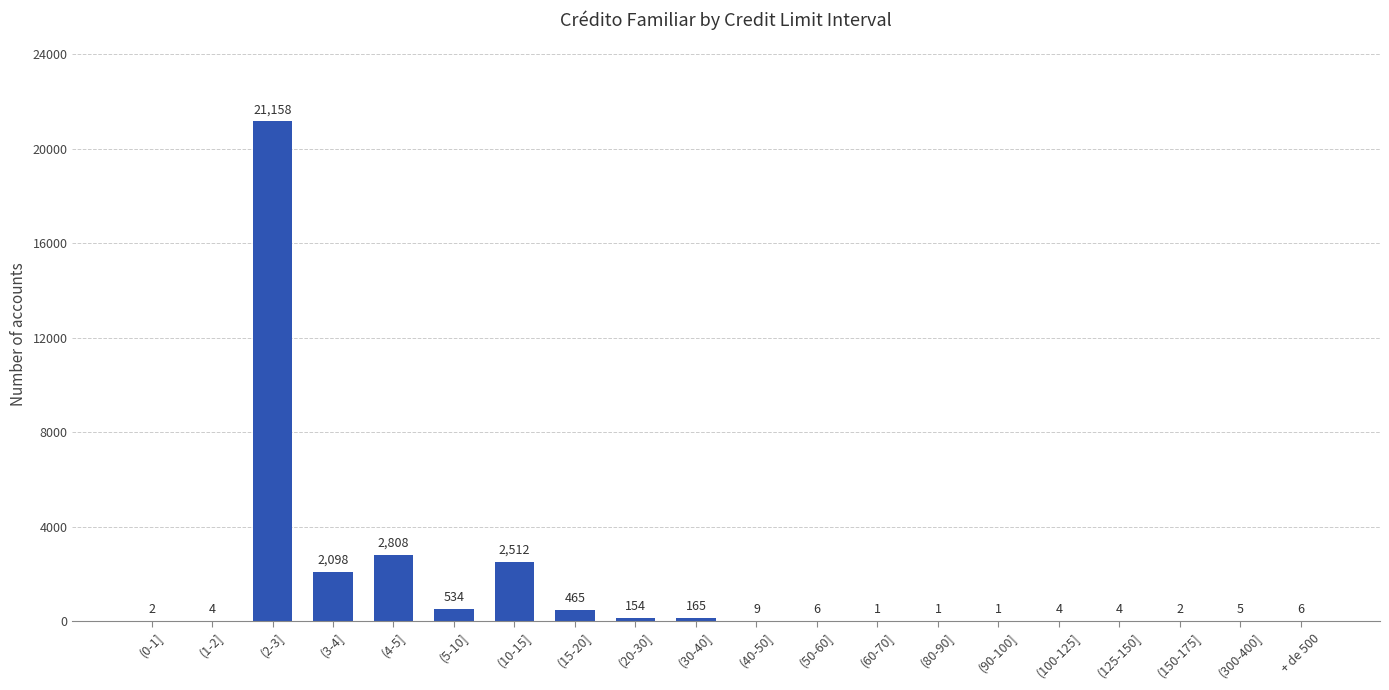

Reading right to left, what are all the values shown in this chart?

6	5	2	4	4	1	1	1	6	9	165	154	465	2512	534	2808	2098	21158	4	2